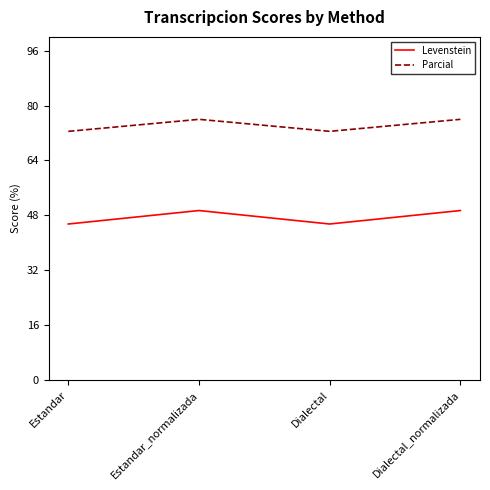

What value does the Parcial series have at Estandar?

72.5